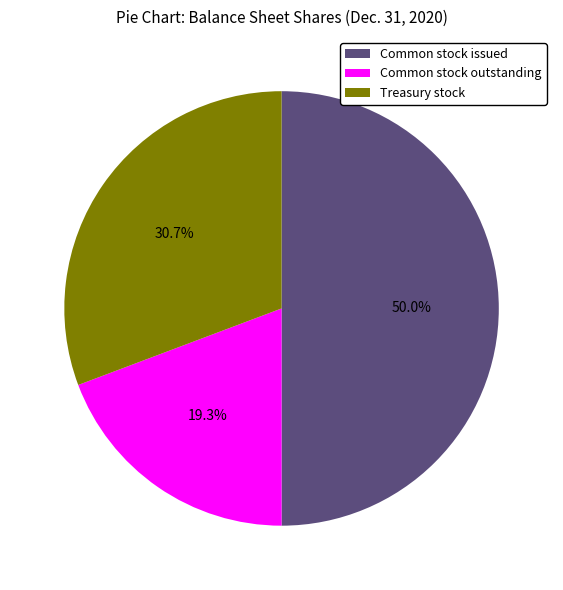

How much of the chart is everything except Common stock issued?

50.0%